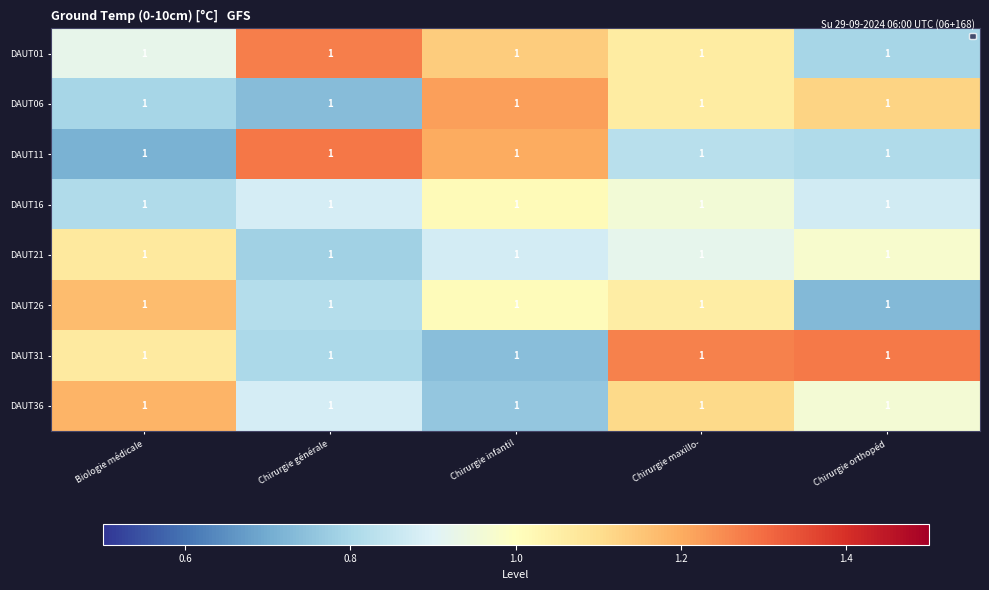

At which label is DAUT36 closest to 0?

Chirurgie infantil